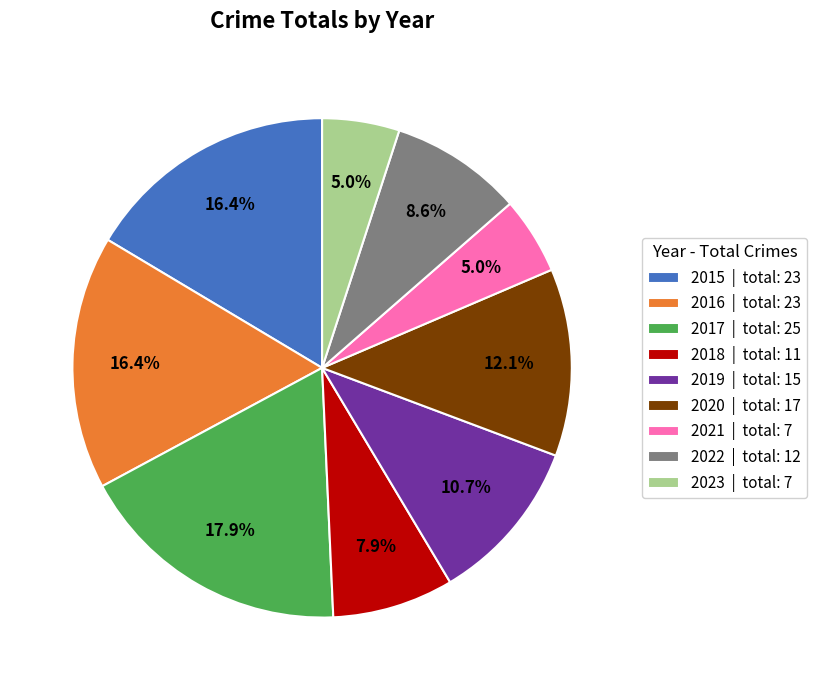

To the nearest percent, what is the average slice percentage?

11%